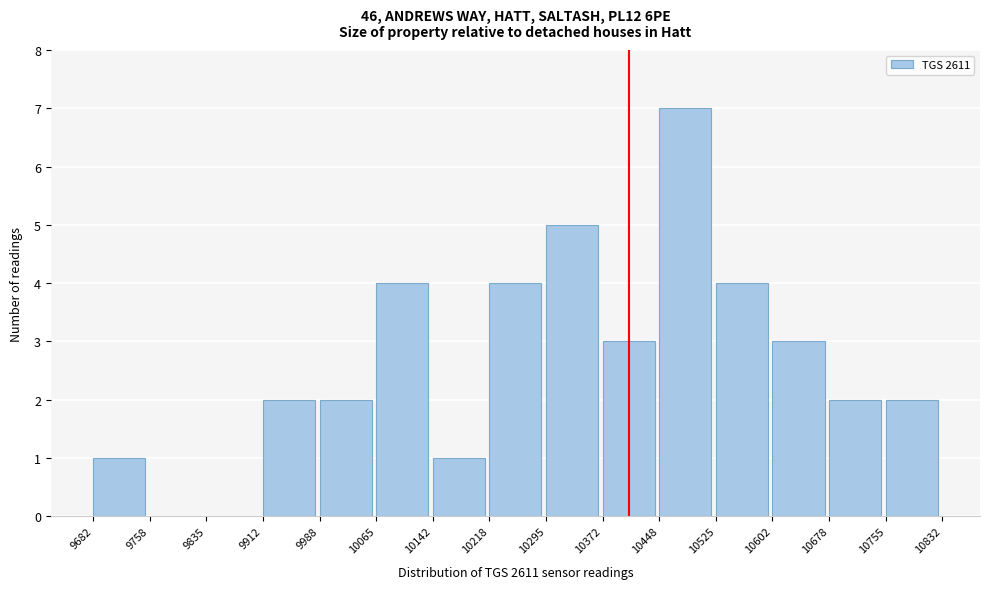

What is the height of the bar covering 10755 to 10832 on the x-axis? The values are not printed on the chart, so give them approximately, as read against the axis.

2